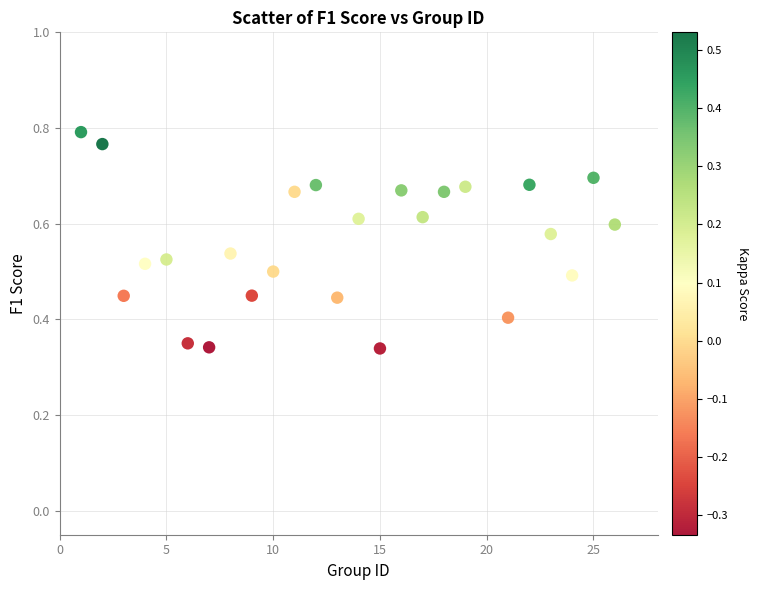

What is the range of X values (max minus min)?

25.0